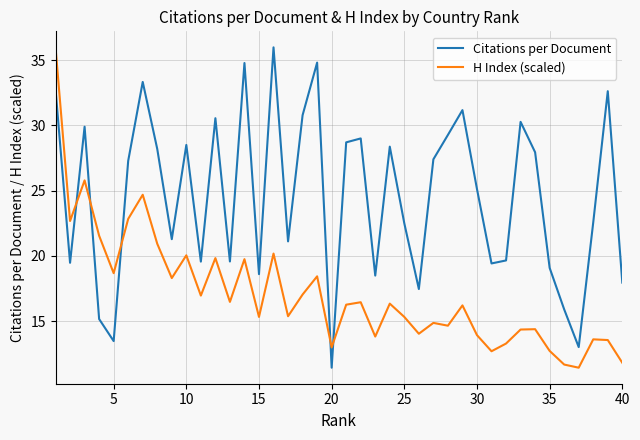

At how many categories does at least one series exceed 31?

7